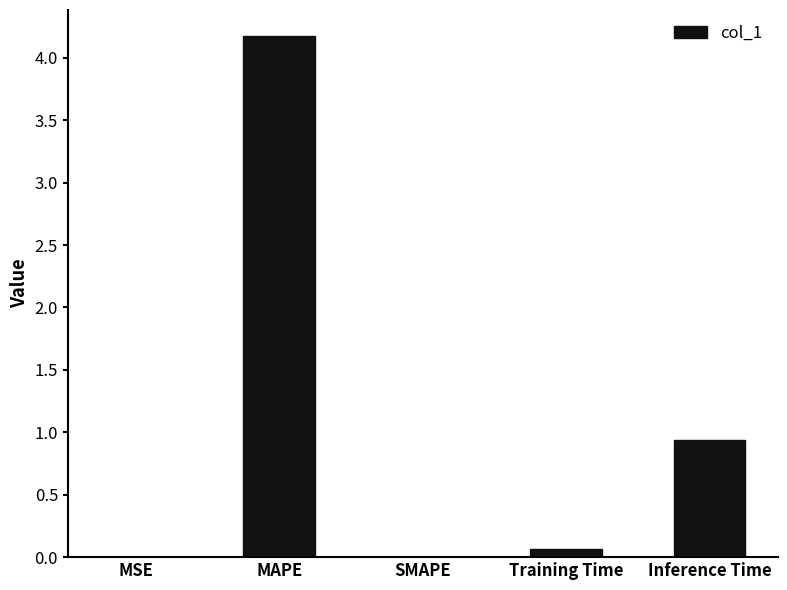

The value at Training Time is 0.1. True or false?

True